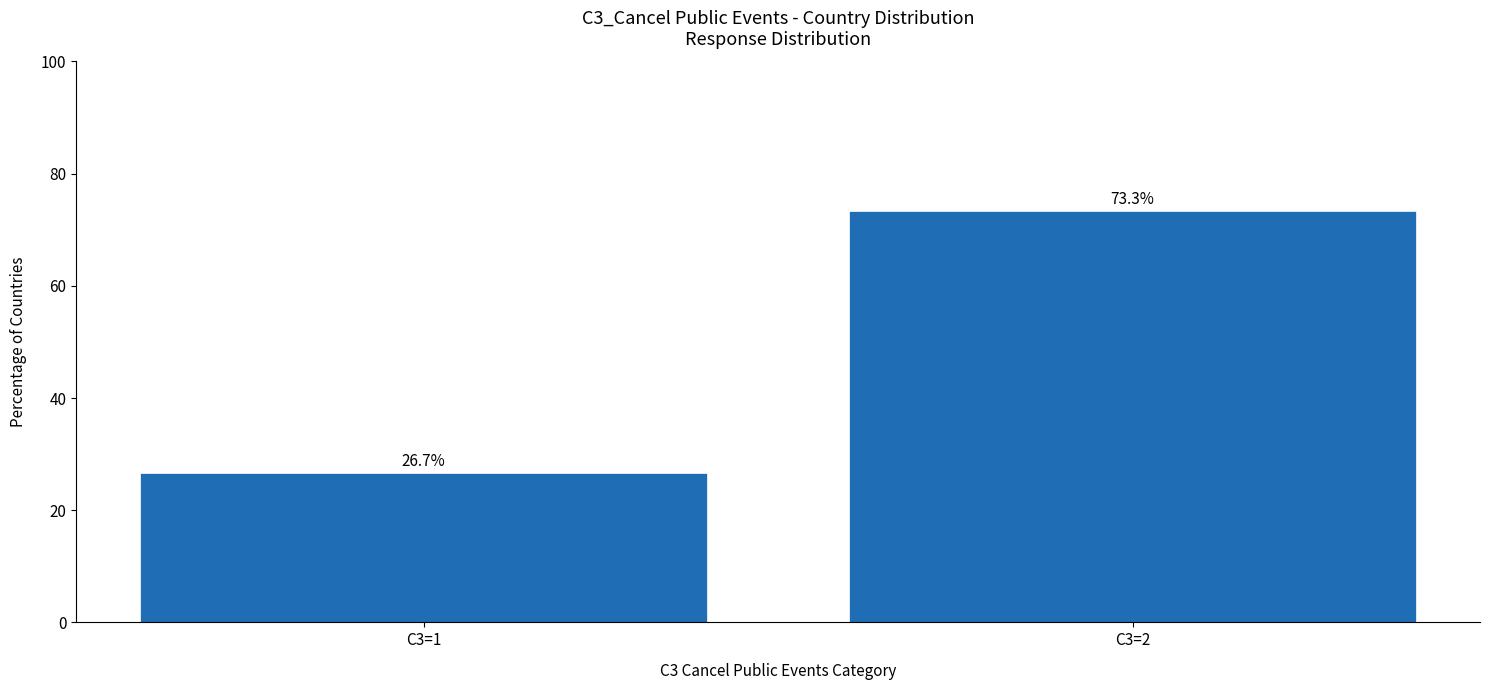

Reading right to left, transcribe all the data shown in this chart.

C3=2=73.3	C3=1=26.7